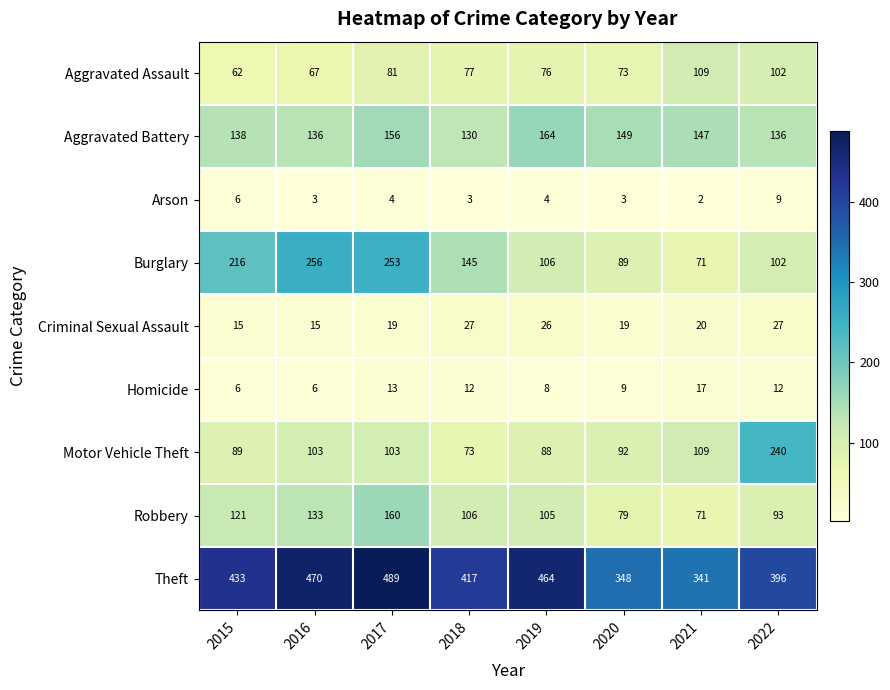

At how many categories does at least one series exceed 280?

8